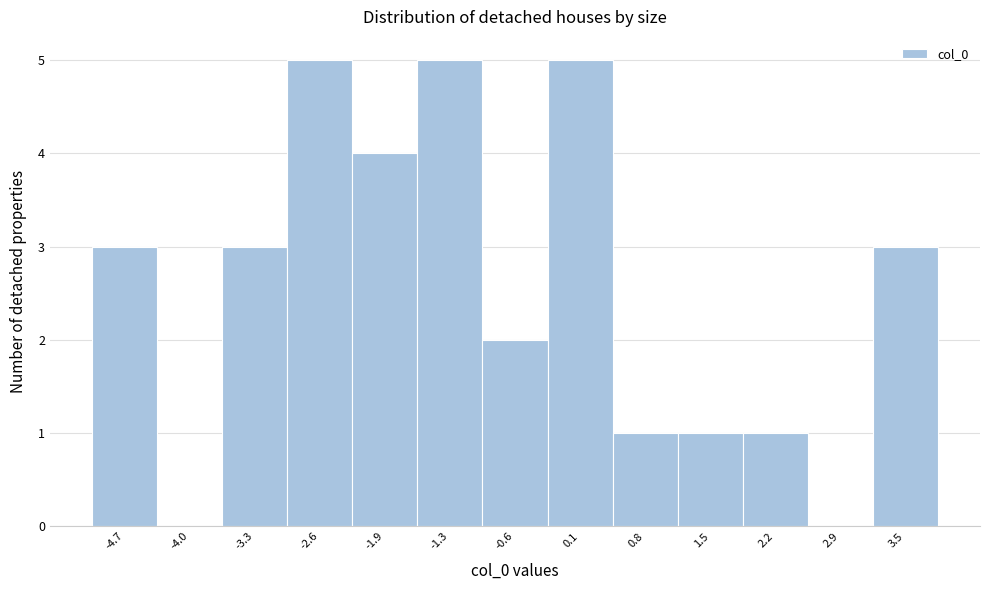

How tall is the bar that spans -2.3 to -1.6 on the x-axis? Neither the bar edges nor the heights are printed on the chart, so give them approximately, as read against the axes.

4